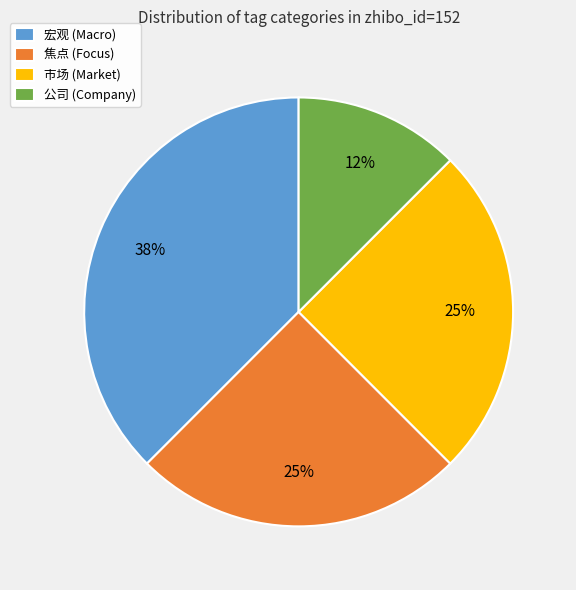

Count the number of slices in the pie.

4